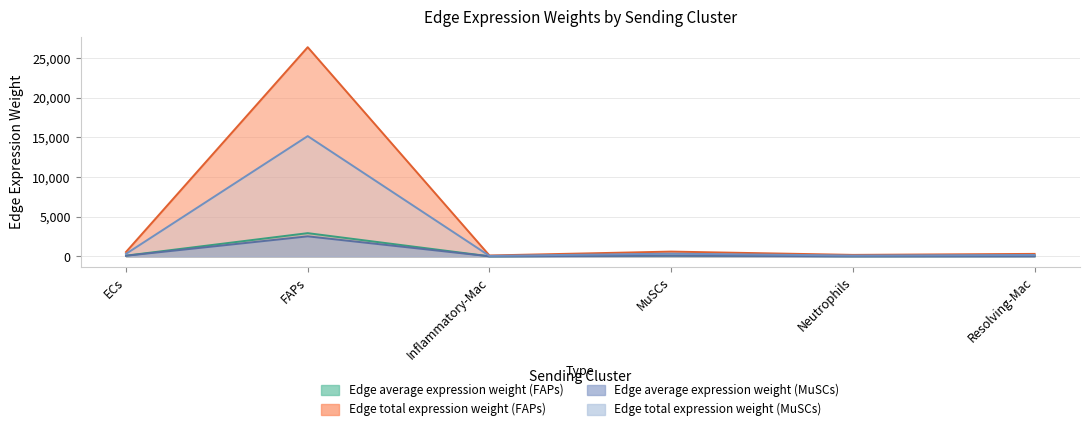

Rank the series at Inflammatory-Mac from lowest to highest value.

Edge average expression weight (MuSCs), Edge average expression weight (FAPs), Edge total expression weight (MuSCs), Edge total expression weight (FAPs)